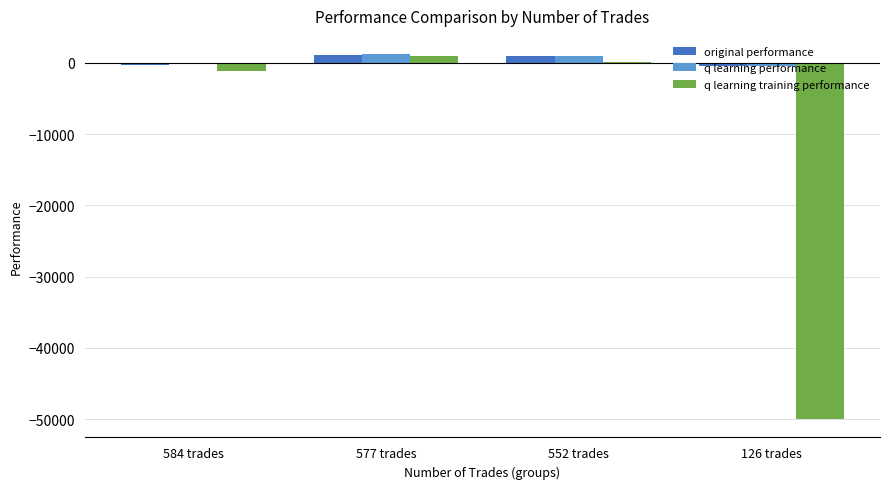

Which series changed the most between 584 trades and 126 trades?

q learning training performance